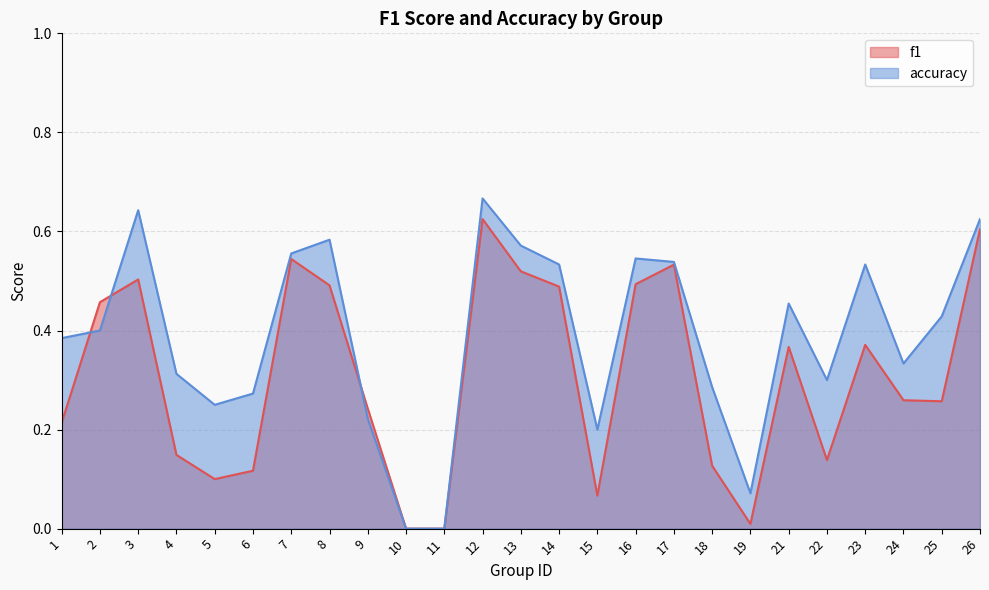

Rank the series by their average value, from highest to lowest.

accuracy, f1